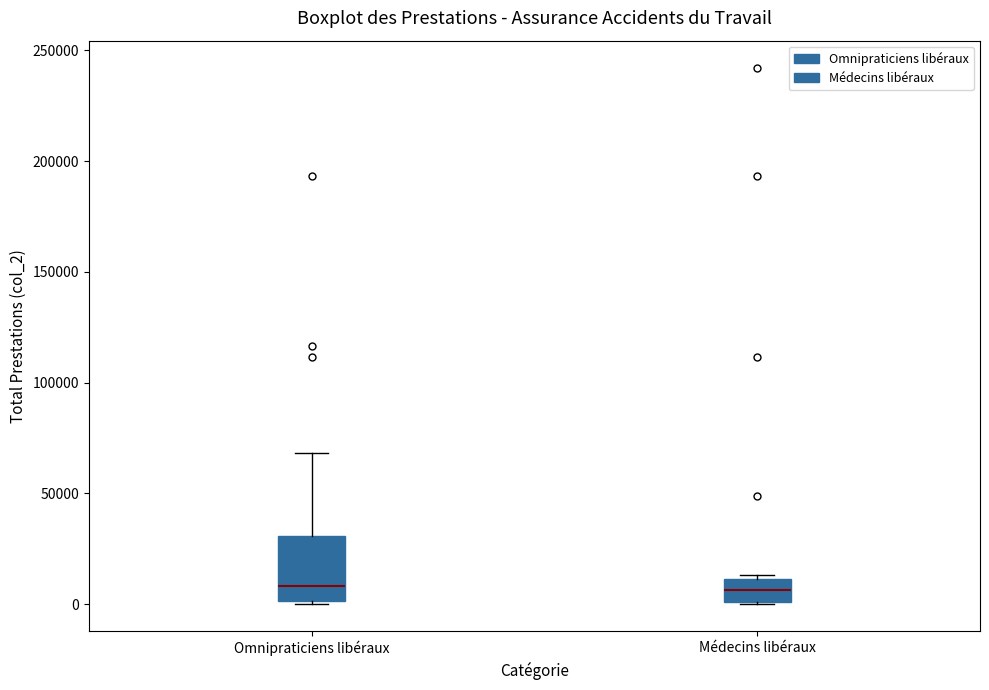

Which box is the tallest, from its lower edge to its upper edge?

Omnipraticiens libéraux